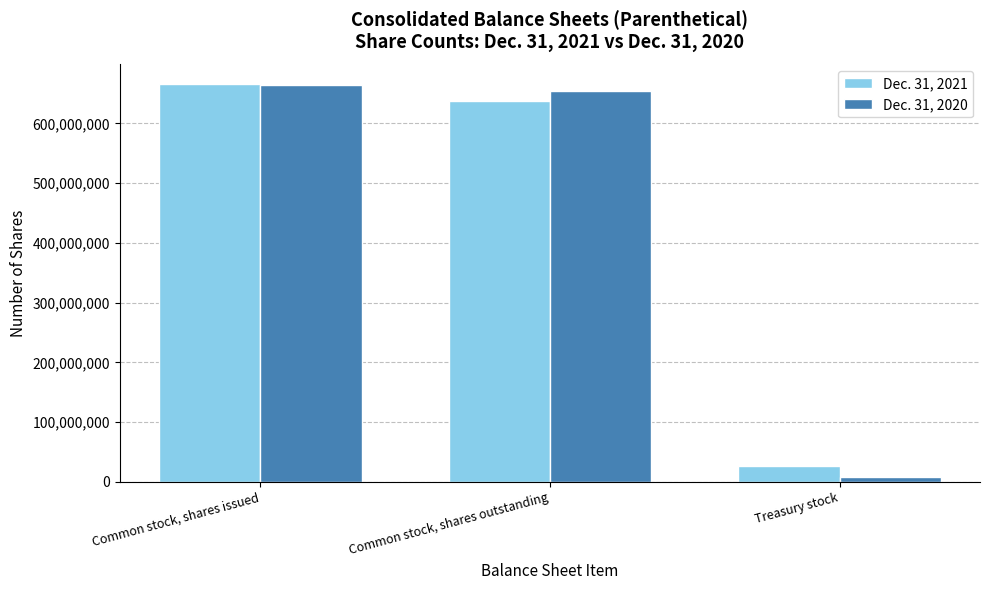

What is the sum of the Dec. 31, 2021 values at Common stock, shares issued and Common stock, shares outstanding?

1303794954